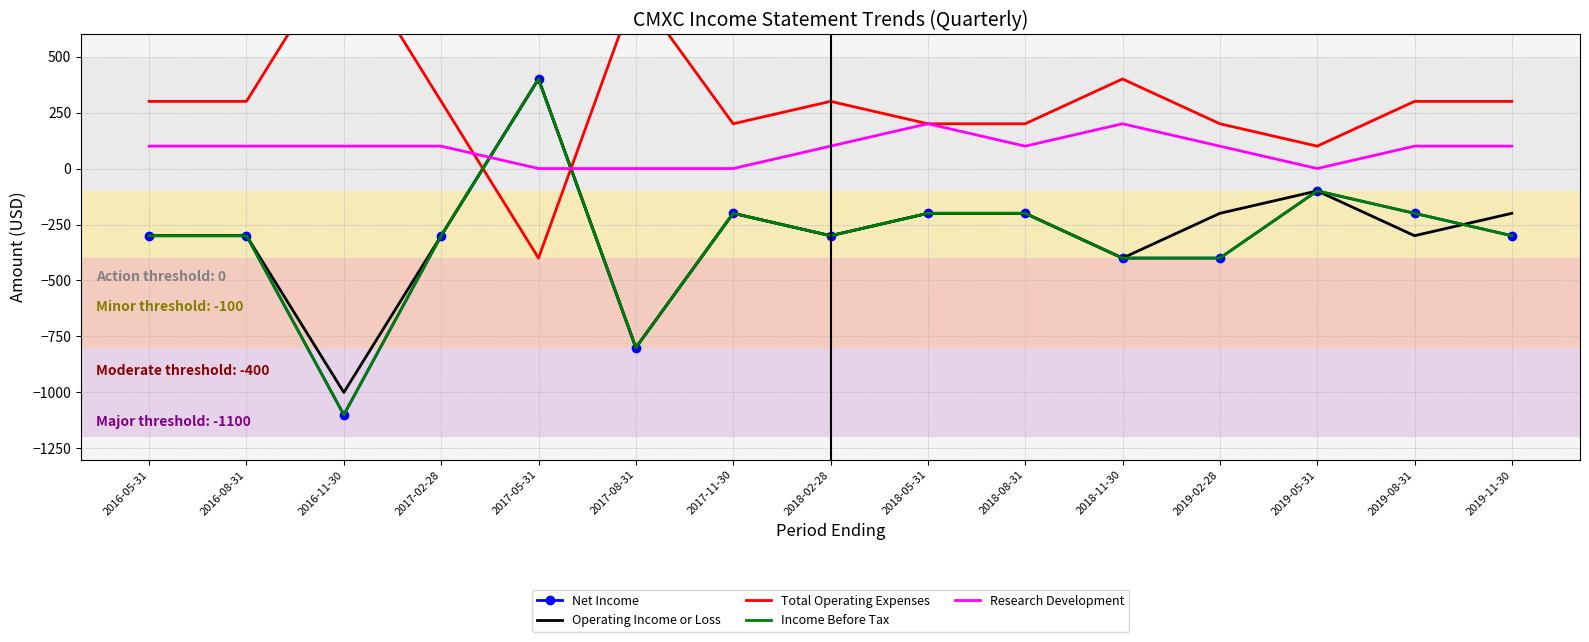

At 2018-05-31, list the series in order from largest to smallest.

Total Operating Expenses, Research Development, Net Income, Operating Income or Loss, Income Before Tax